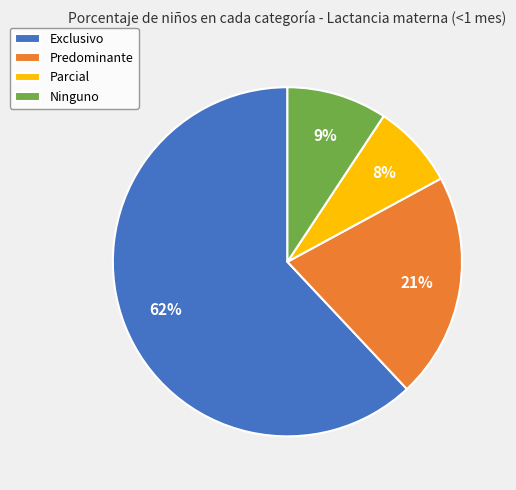

Is the sum of Parcial and Predominante greater than half?

No